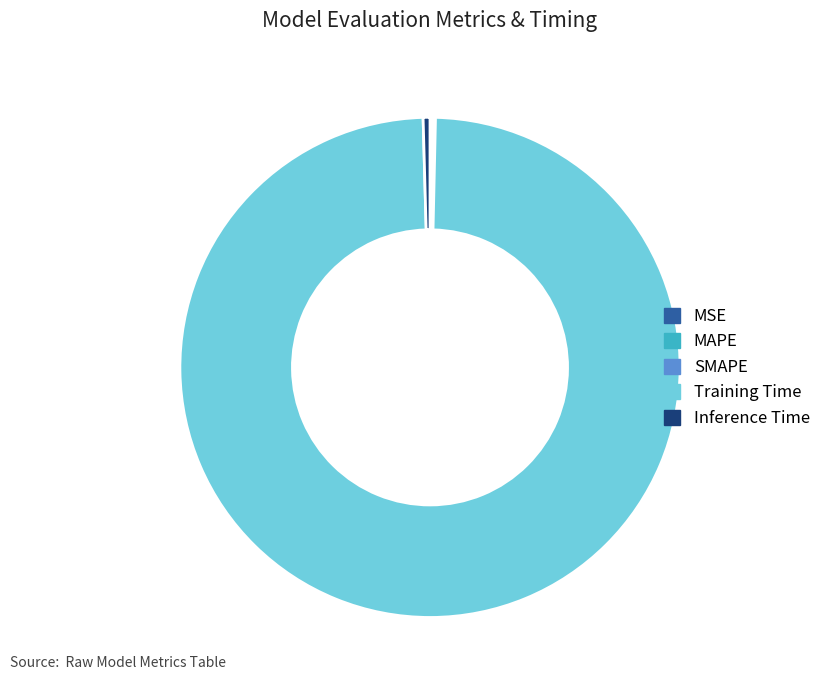

Which category has the biggest portion of the pie?

Training Time